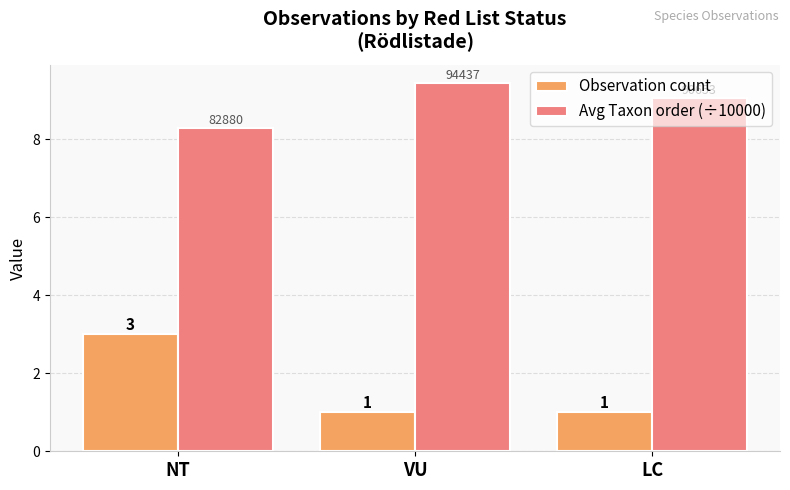

Between NT and LC, which series saw the biggest shift?

Observation count